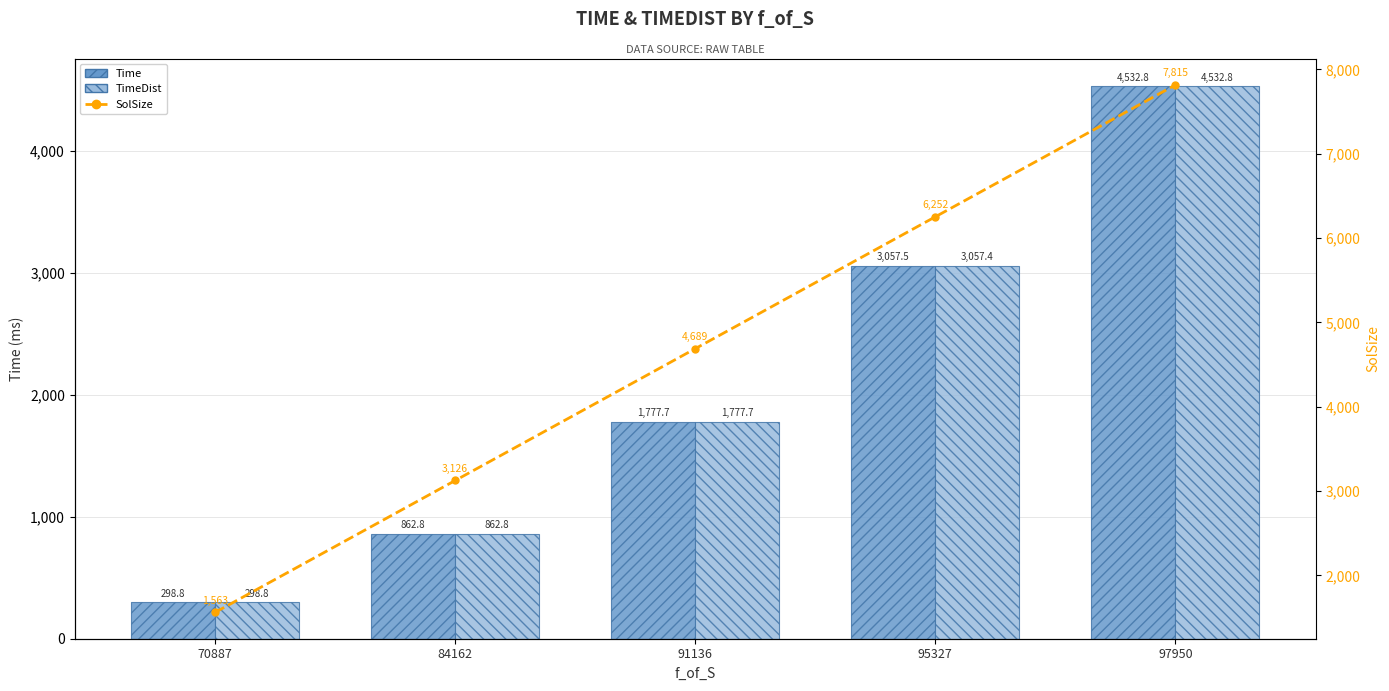

At how many categories does at least one series exceed 3396?

3